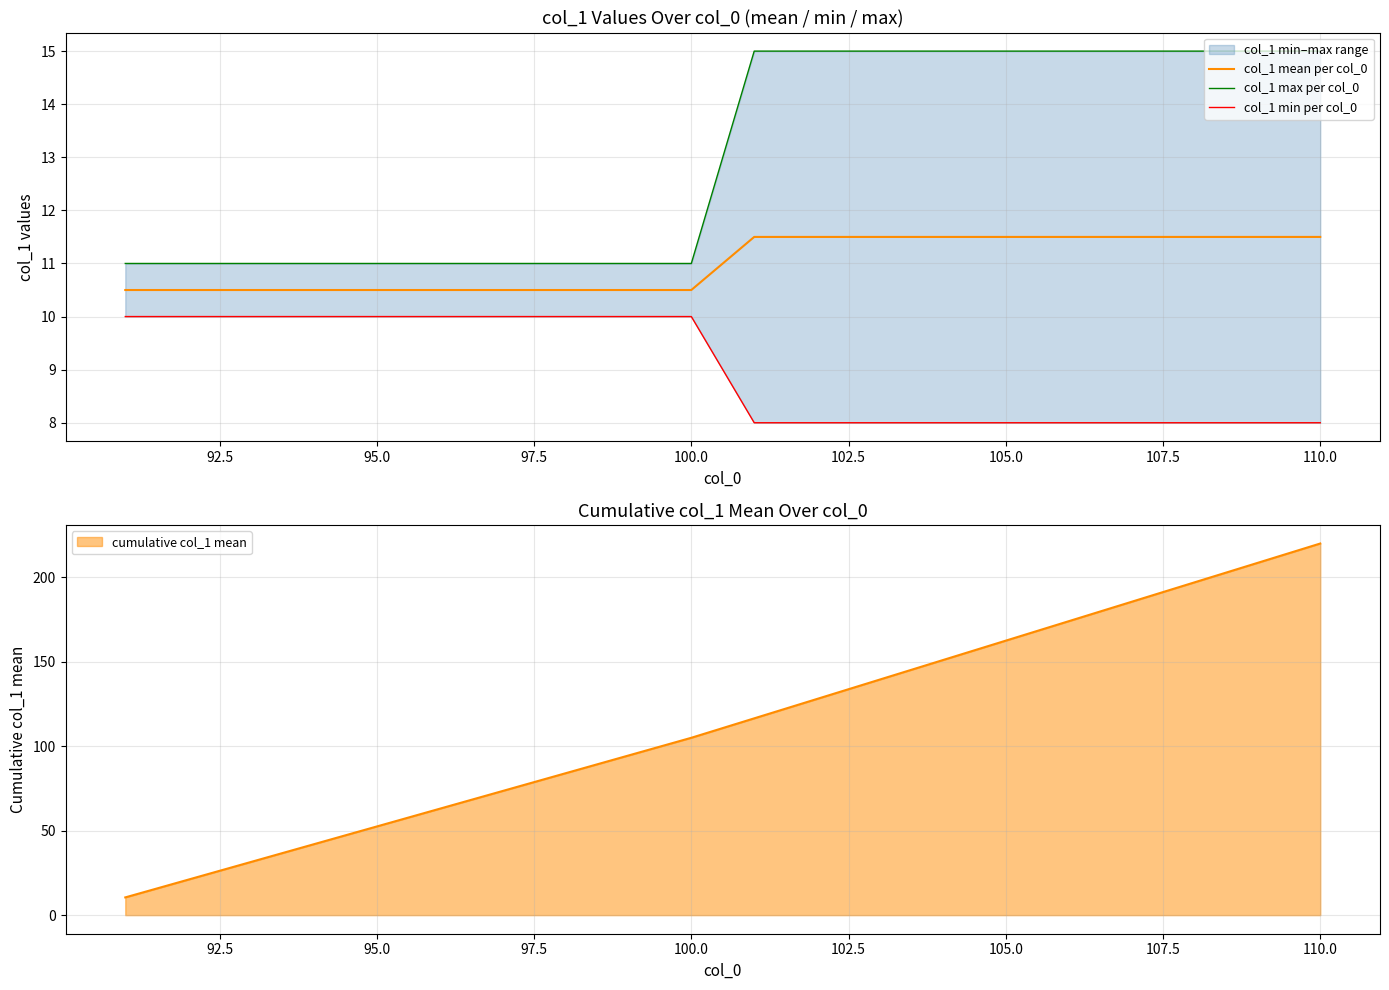

How many data points in col_1 max per col_0 are less than 15?

10